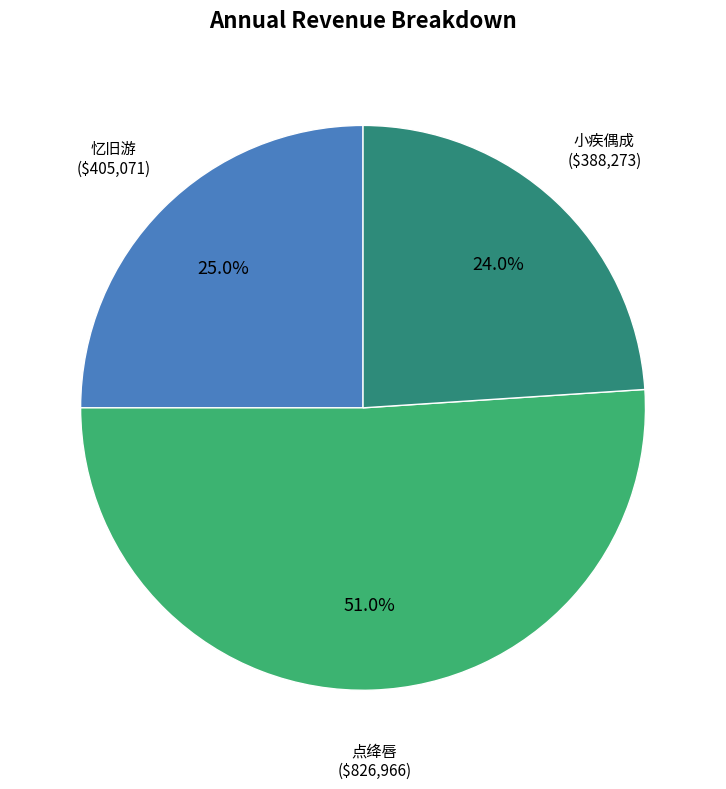

Does any single category account for the majority?

Yes